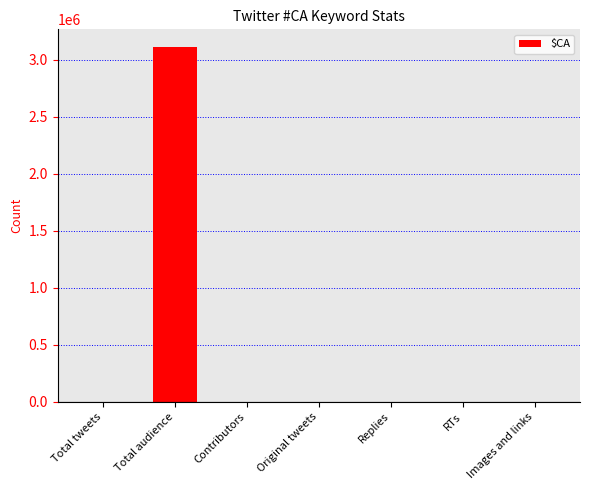

Does the chart contain stacked bars?

No